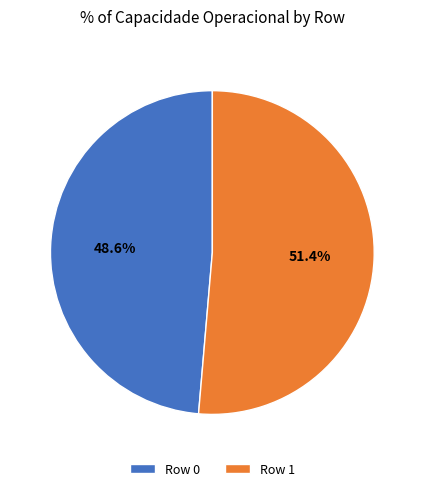

To the nearest percent, what percentage of the pie is Row 0?

49%